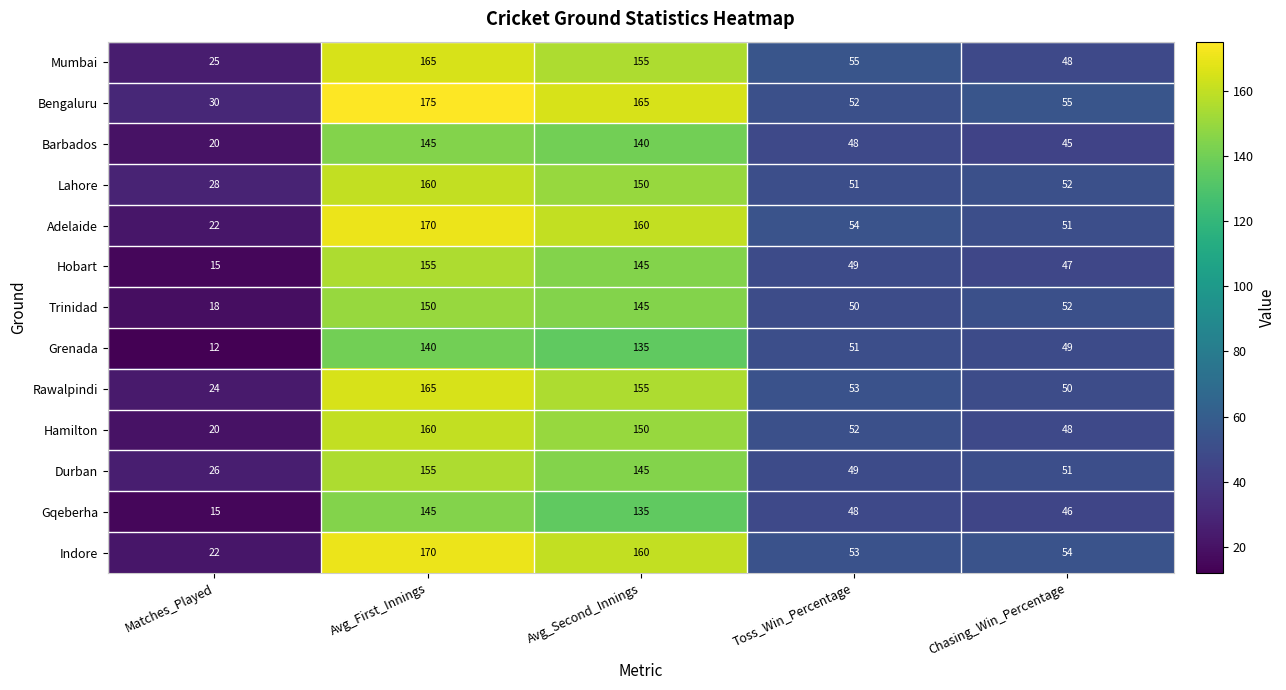

What is the spread (max minus min) of values at Toss_Win_Percentage?

7